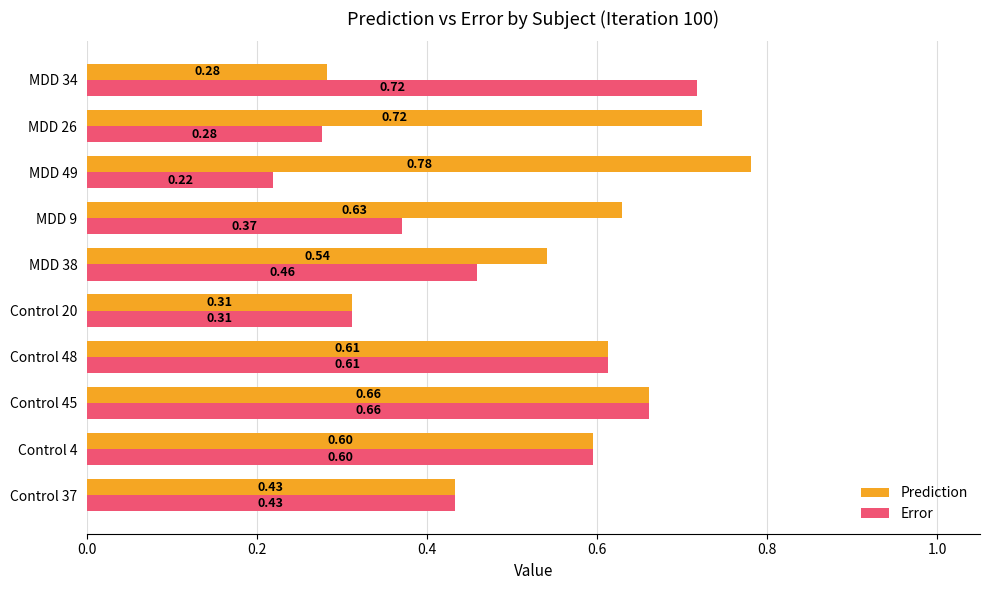

List the series in order of their peak value, lowest first.

Error, Prediction